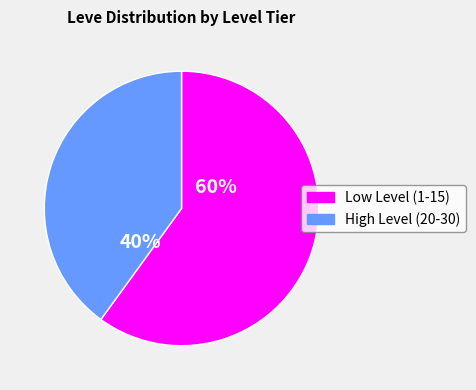

Does any single category account for the majority?

Yes